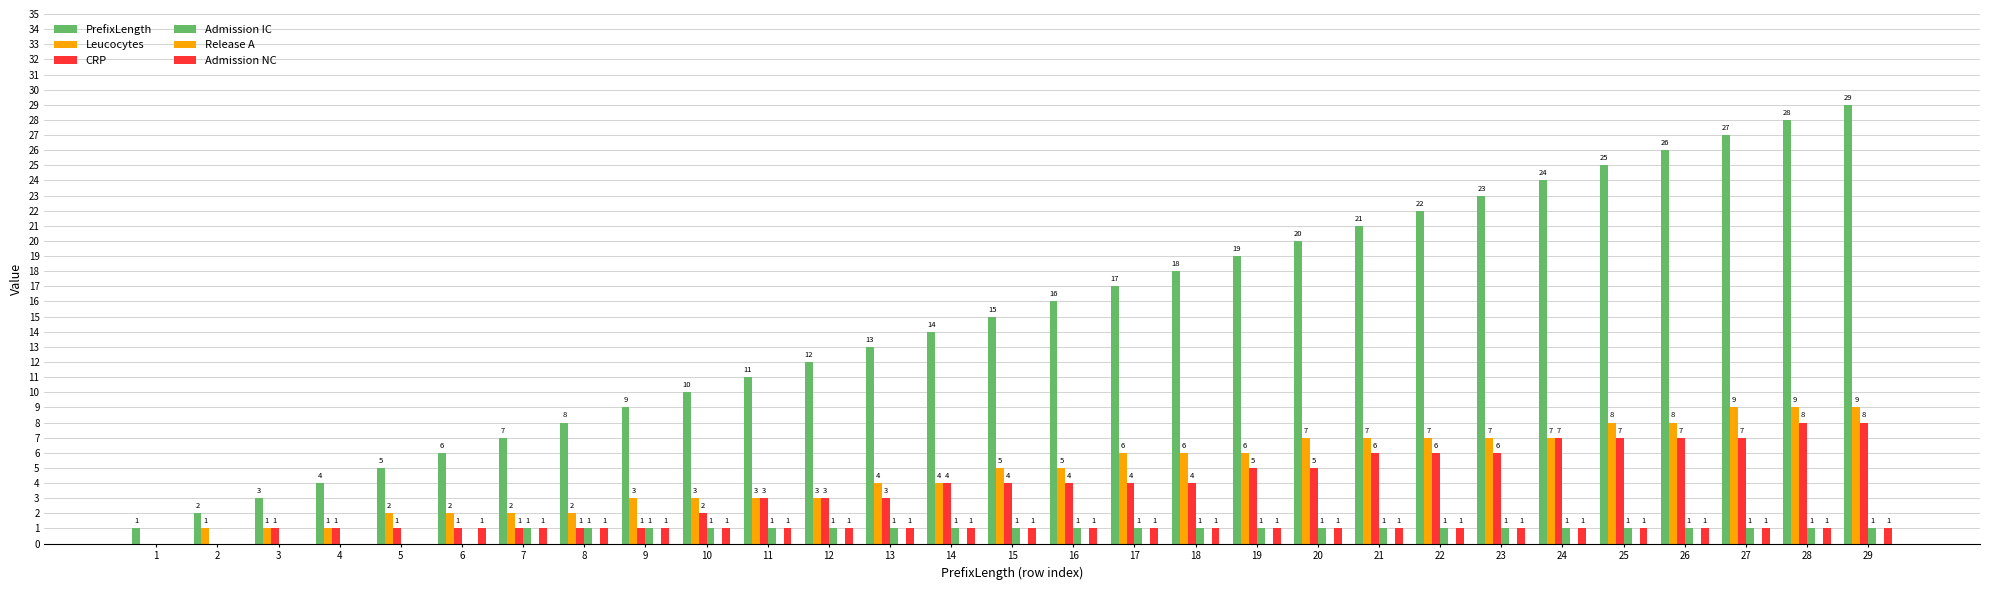

What is the difference between the highest and lowest values at 5?

5